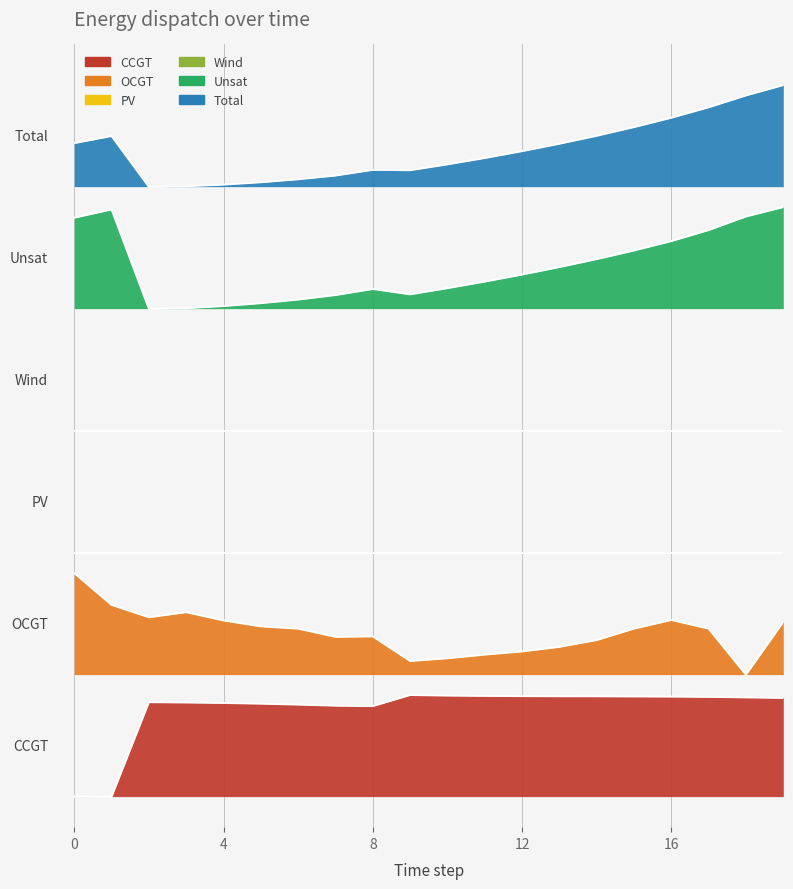

Reading left to right, what are all the values shown in this chart?

CCGT: 0.0	0.0	0.9	0.9	0.9	0.9	0.9	0.9	0.9	1.0	1.0	1.0	1.0	1.0	1.0	1.0	1.0	1.0	1.0	1.0
OCGT: 2.2	1.9	1.8	1.8	1.7	1.7	1.7	1.6	1.6	1.3	1.4	1.4	1.4	1.5	1.5	1.7	1.7	1.7	1.2	1.7
Unsat: 5.7	5.8	4.8	4.8	4.8	4.9	4.9	4.9	5.0	4.9	5.0	5.1	5.1	5.2	5.3	5.4	5.5	5.6	5.7	5.8
Total: 6.4	6.5	6.0	6.0	6.0	6.0	6.1	6.1	6.2	6.2	6.2	6.3	6.4	6.4	6.5	6.6	6.7	6.8	6.9	7.0